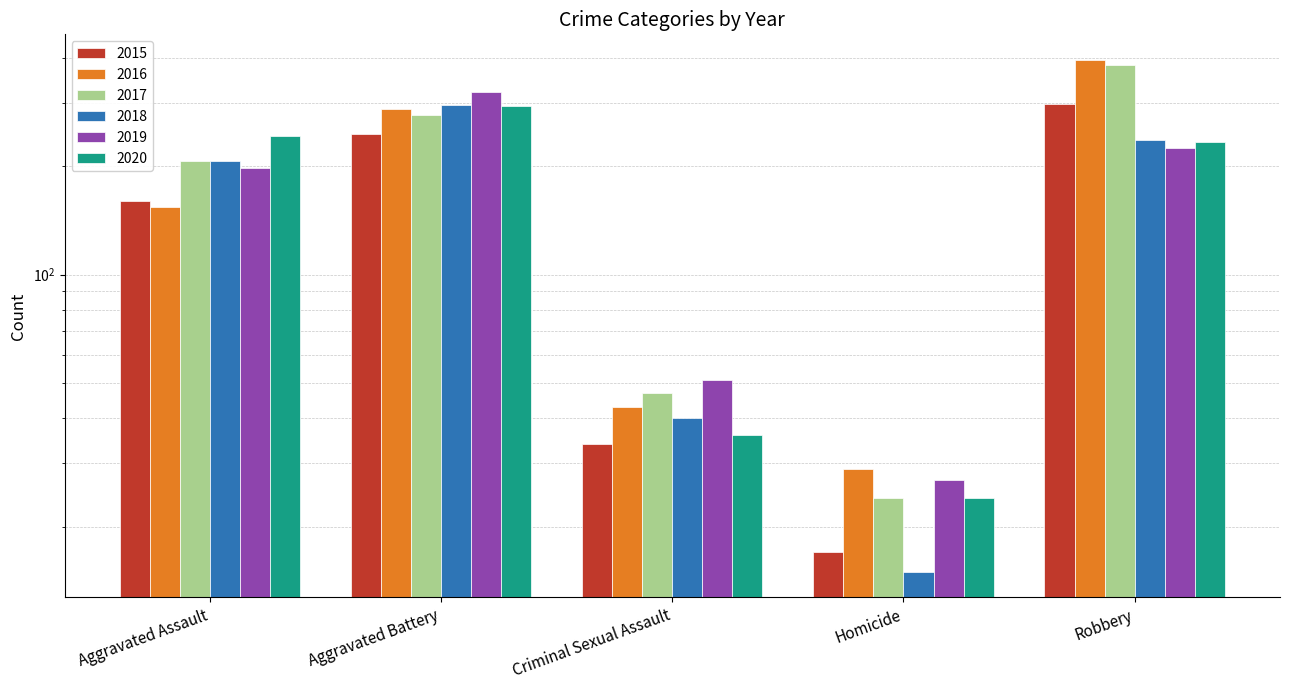

Reading left to right, list all the values displayed in this chart.

2015: Aggravated Assault=160	Aggravated Battery=246	Criminal Sexual Assault=34	Homicide=17	Robbery=297
2016: Aggravated Assault=154	Aggravated Battery=288	Criminal Sexual Assault=43	Homicide=29	Robbery=394
2017: Aggravated Assault=207	Aggravated Battery=277	Criminal Sexual Assault=47	Homicide=24	Robbery=381
2018: Aggravated Assault=206	Aggravated Battery=296	Criminal Sexual Assault=40	Homicide=15	Robbery=237
2019: Aggravated Assault=197	Aggravated Battery=321	Criminal Sexual Assault=51	Homicide=27	Robbery=224
2020: Aggravated Assault=242	Aggravated Battery=293	Criminal Sexual Assault=36	Homicide=24	Robbery=233